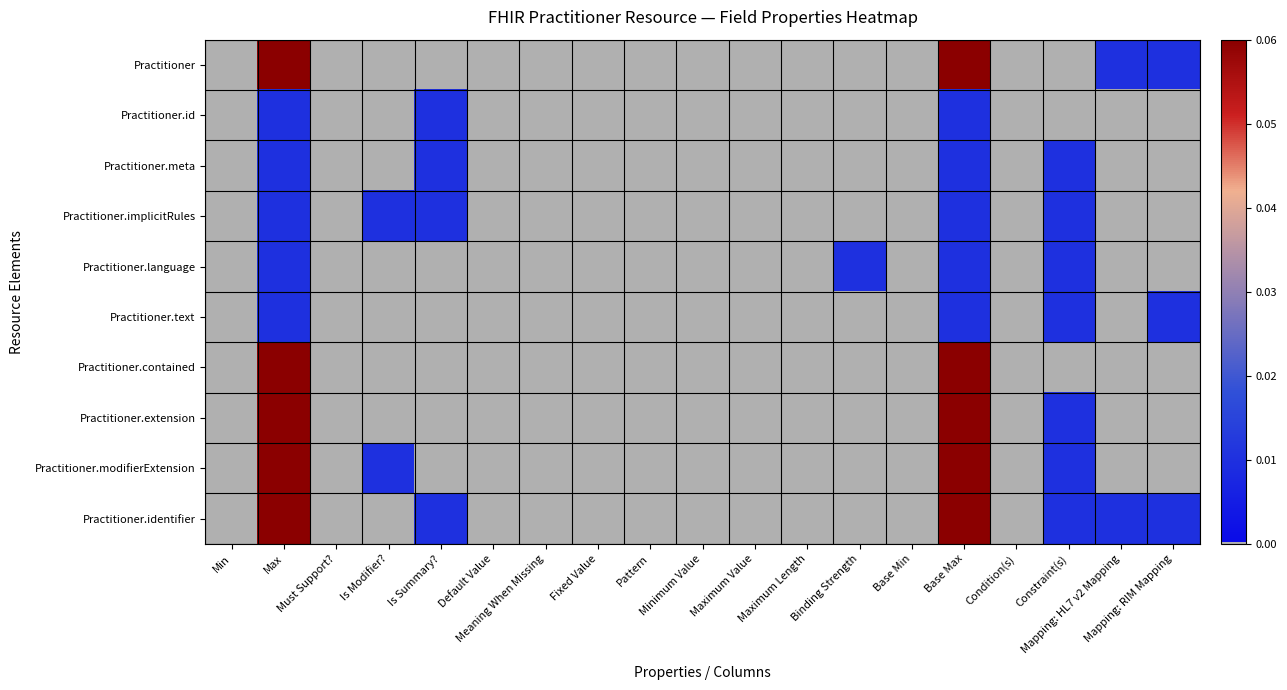

At which category is the sum across all series the highest?

Max